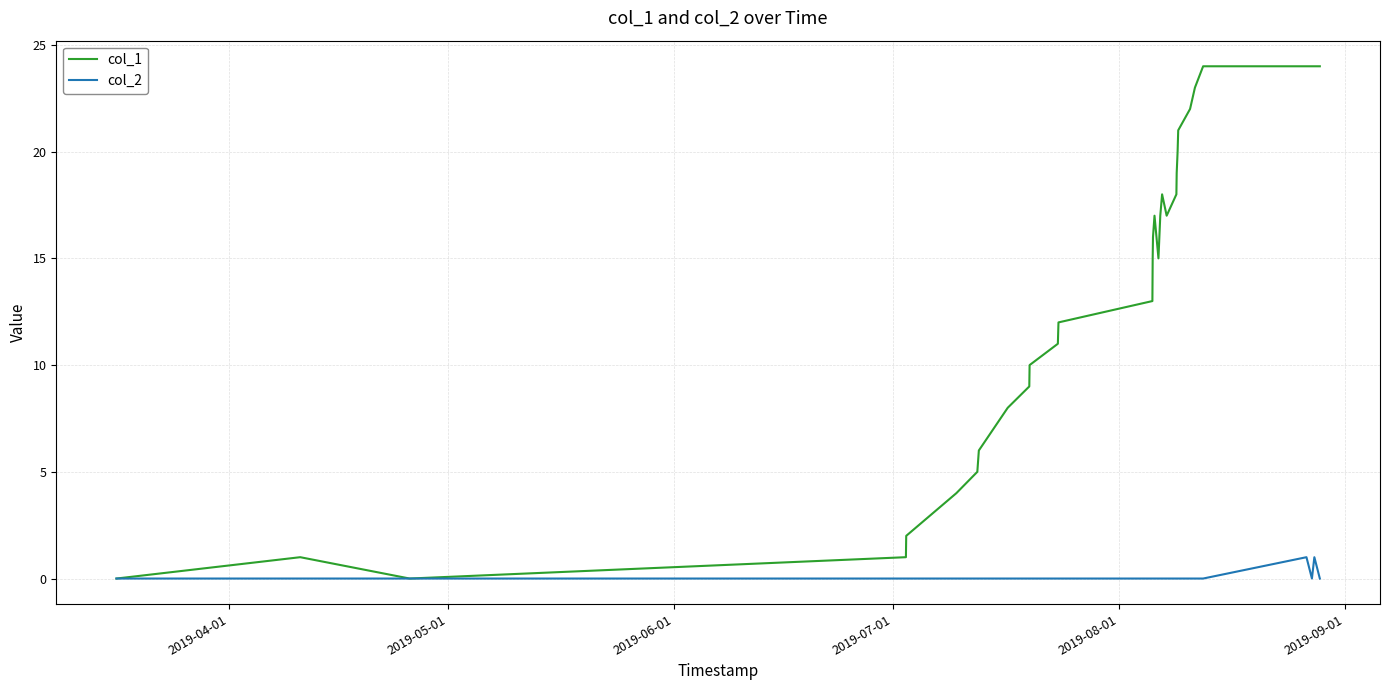

Which series has the largest total across all categories?

col_1